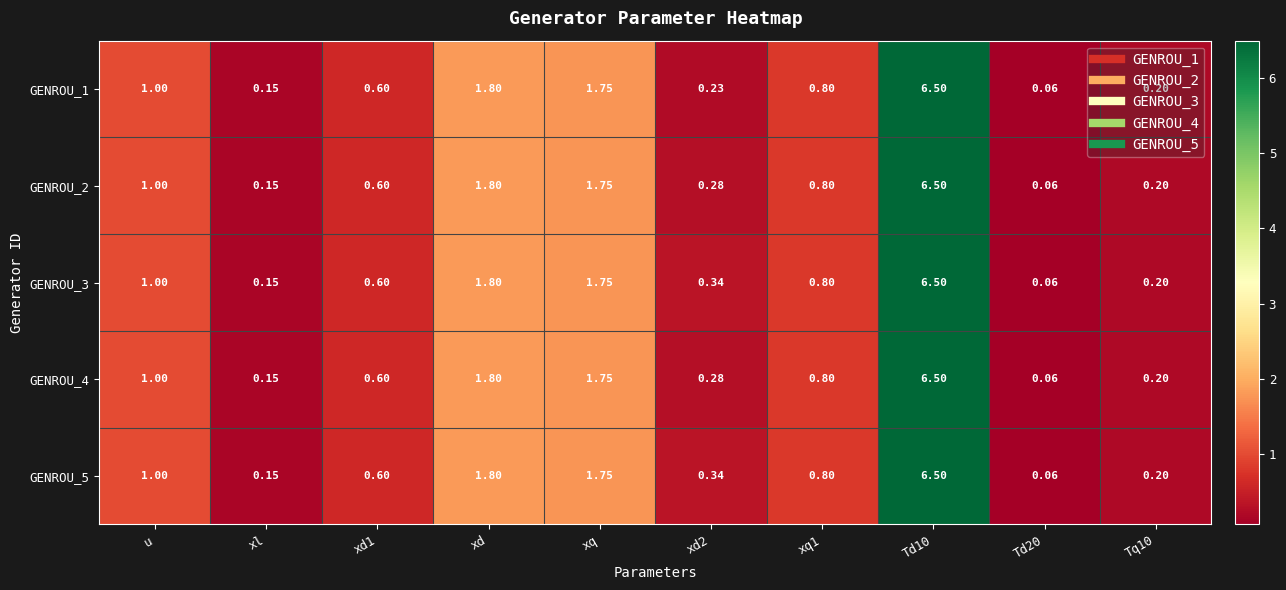

Is the value of GENROU_4 at xd1 greater than the value of GENROU_1 at xd2?

Yes